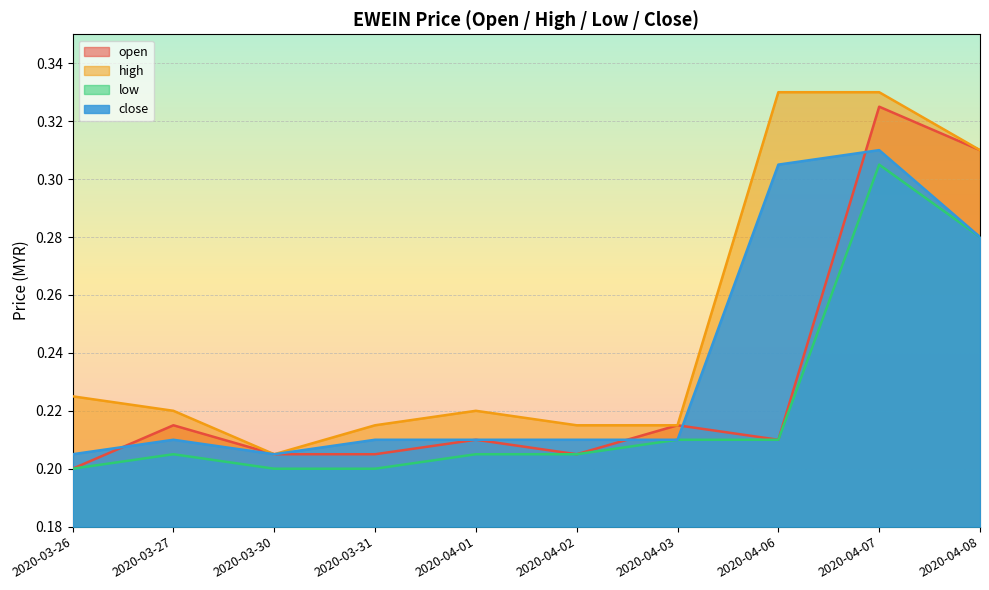

How many data points does each series have?

10